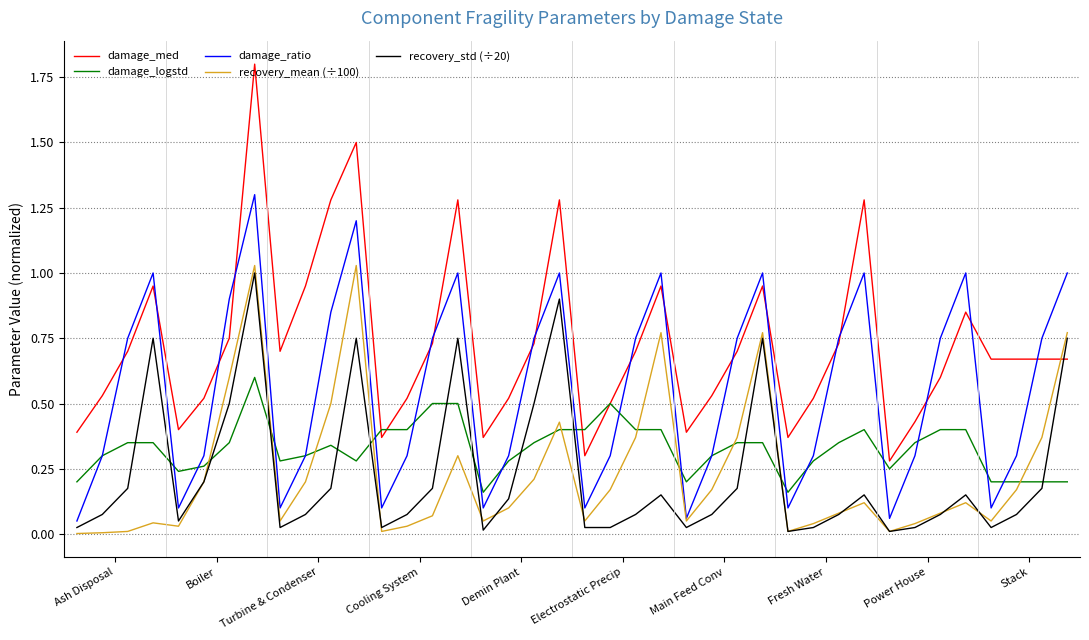

What are all the series names shown in the legend?

damage_med, damage_logstd, damage_ratio, recovery_mean (÷100), recovery_std (÷20)